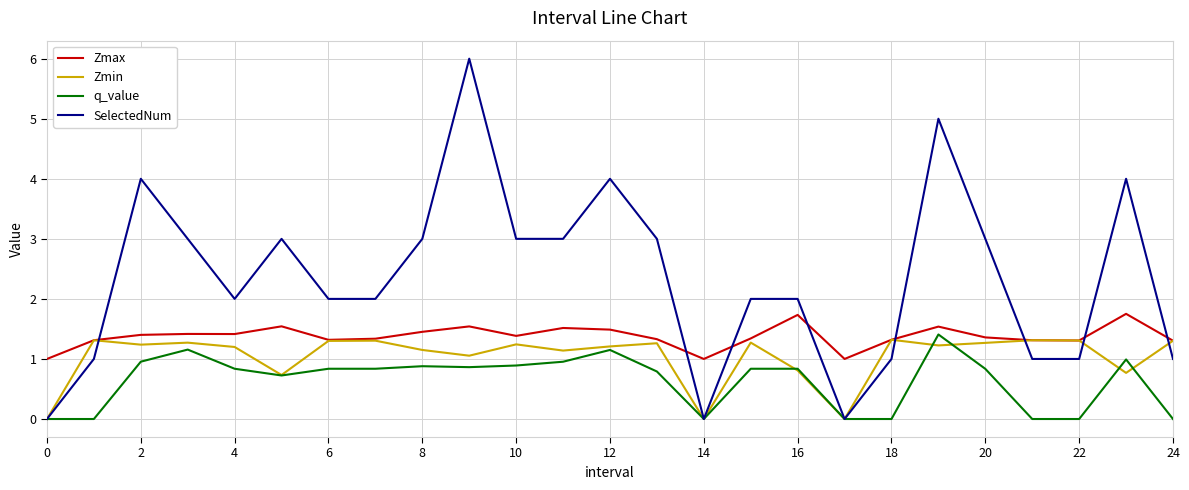

Which series has the widest spread of values?

SelectedNum